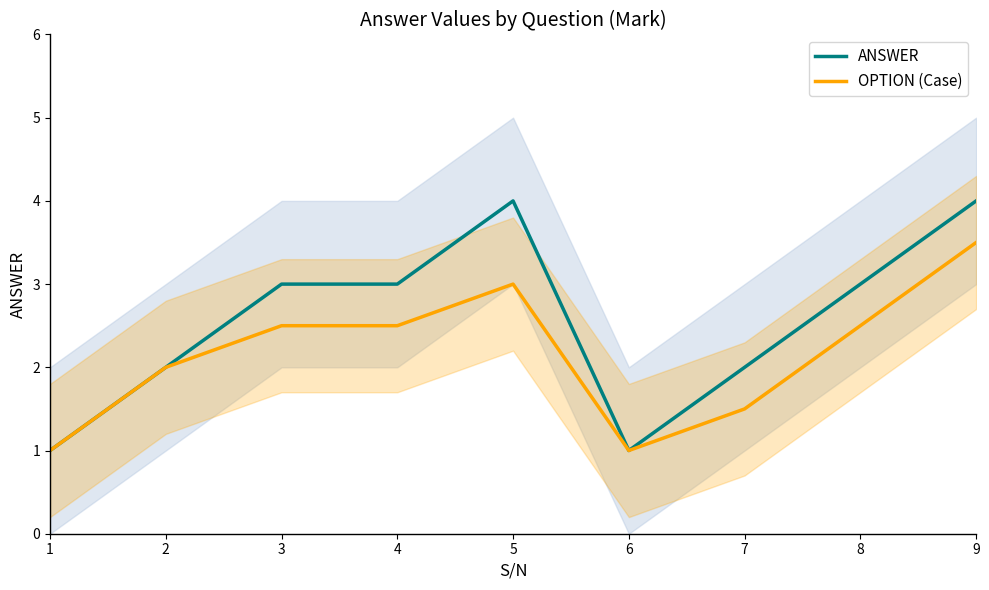

Does the chart have visible grid lines?

No